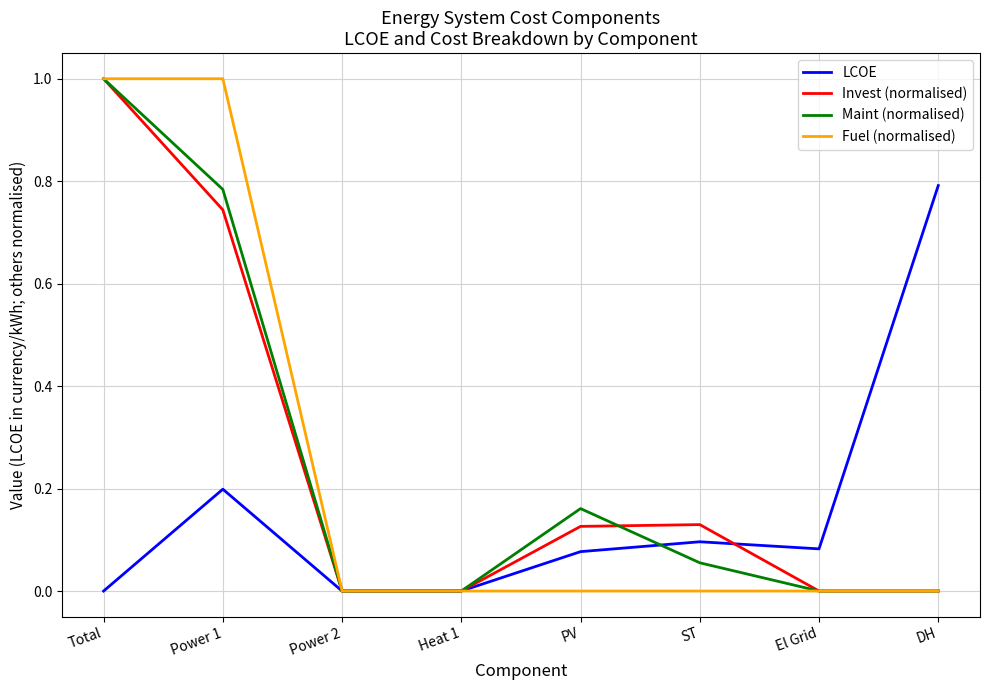

How many Fuel (normalised) values are between 0 and 1?

8